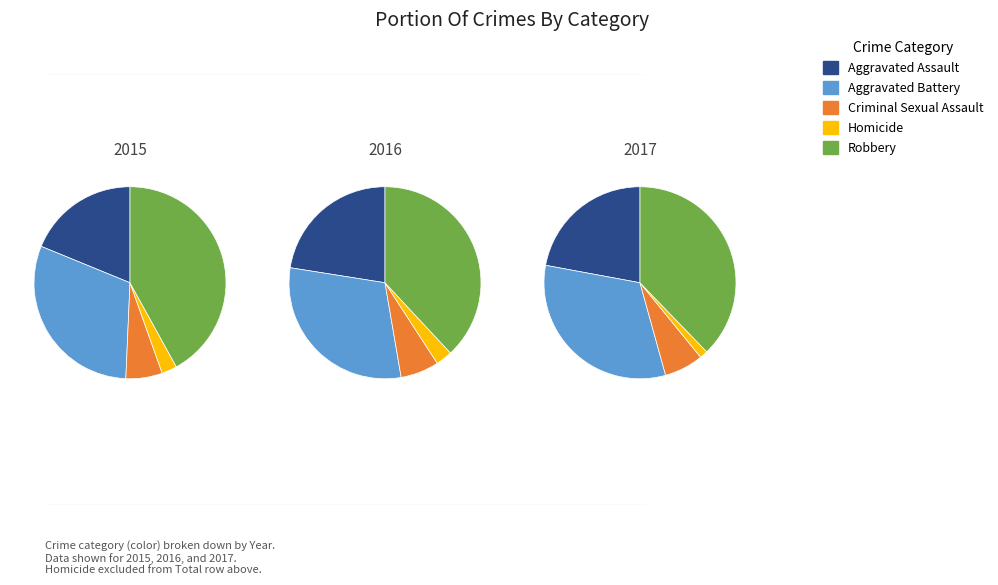

Is there any slice that represents more than half of the pie?

No